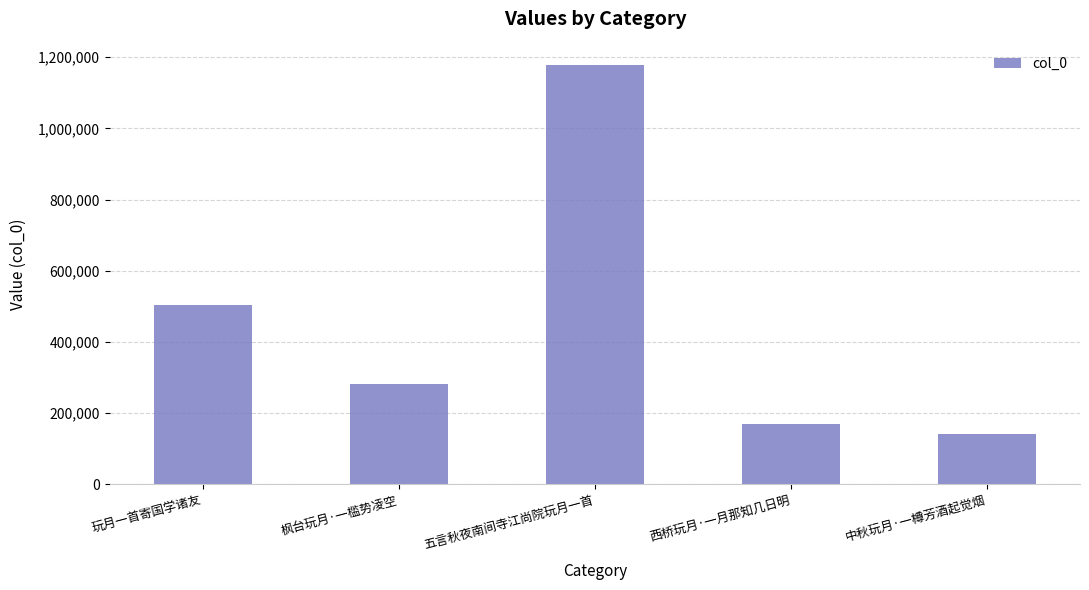

What is the maximum value shown in the chart?

1177038